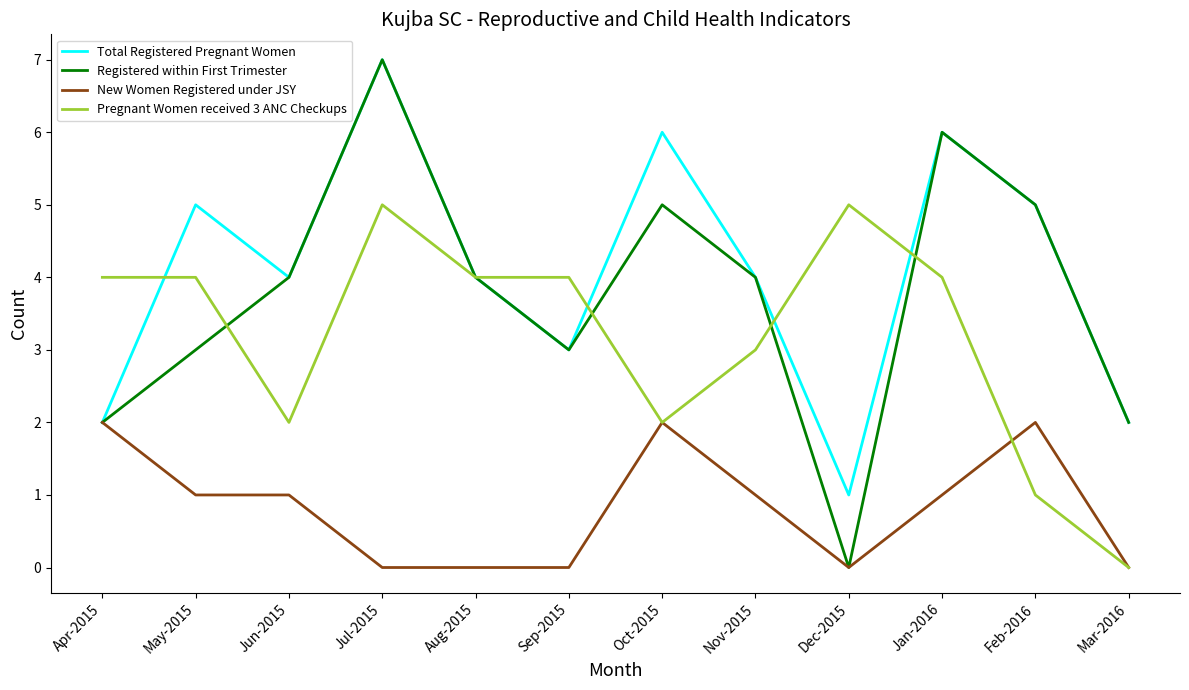

At which category is the sum across all series the highest?

Jul-2015